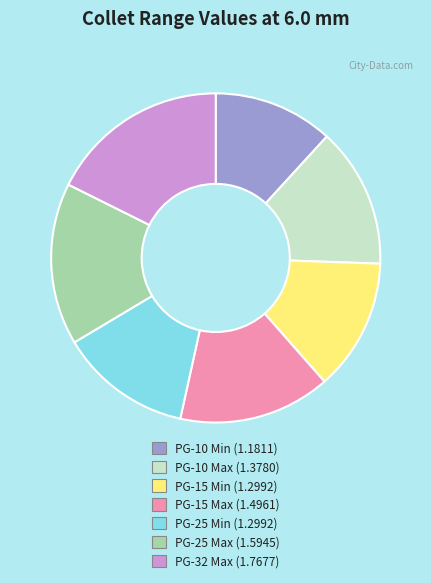

True or false: PG-10 Min accounts for 12% of the total.

True